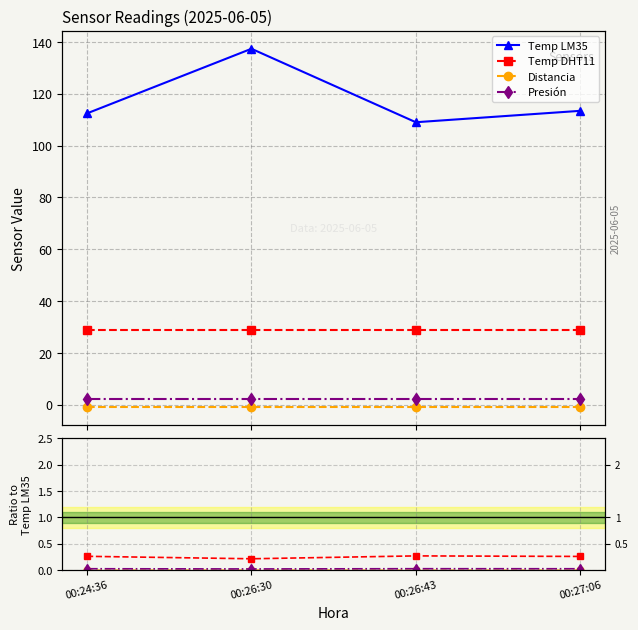

Where is Temp DHT11 nearest to the value 0?

00:26:30